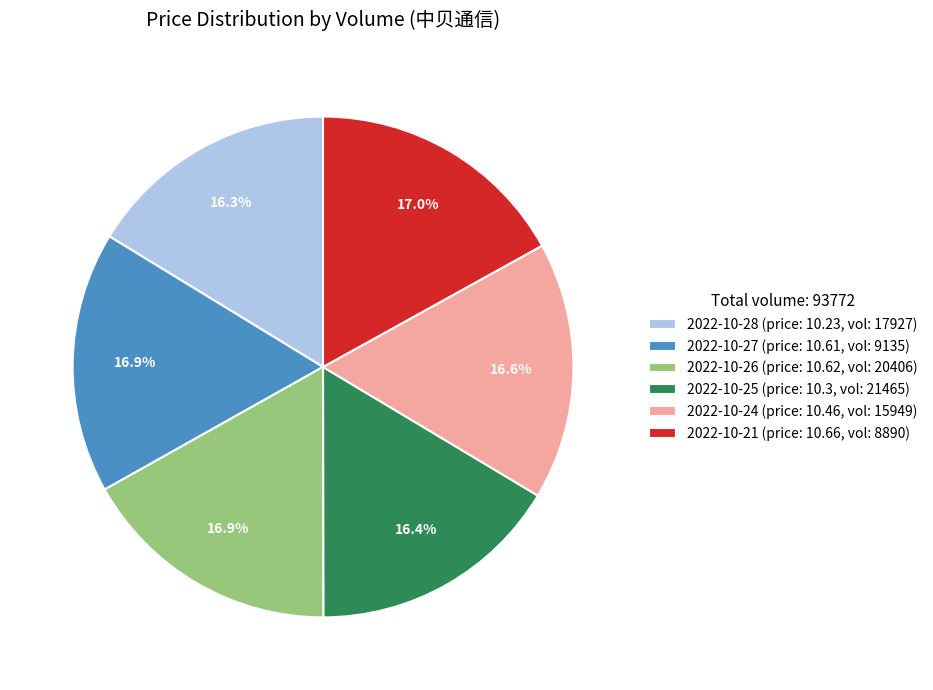

Count the number of slices in the pie.

6